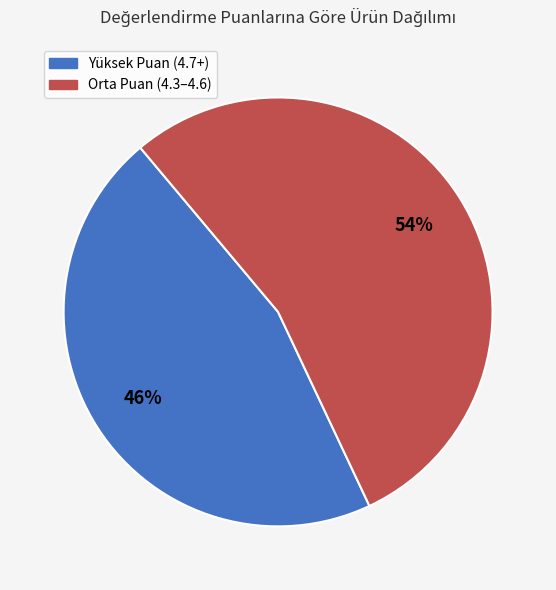

Which has a higher value, Orta Puan (4.3–4.6) or Yüksek Puan (4.7+)?

Orta Puan (4.3–4.6)